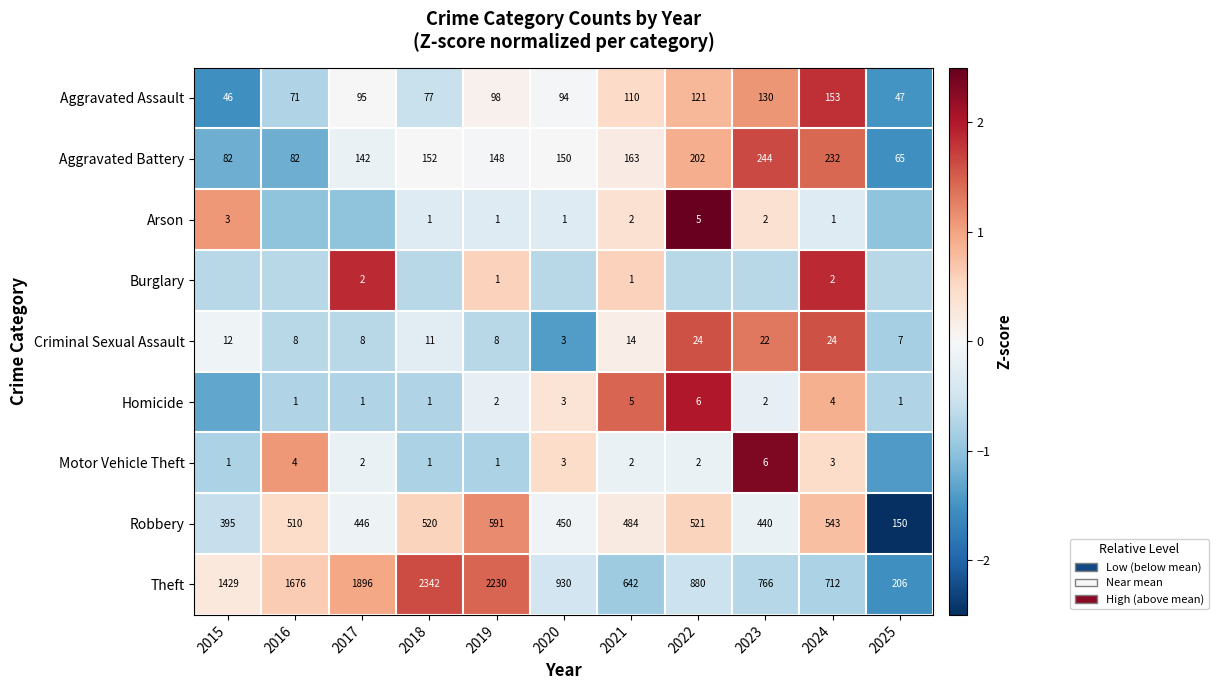

Is it true that Robbery equals -0.1 at 2017?

True